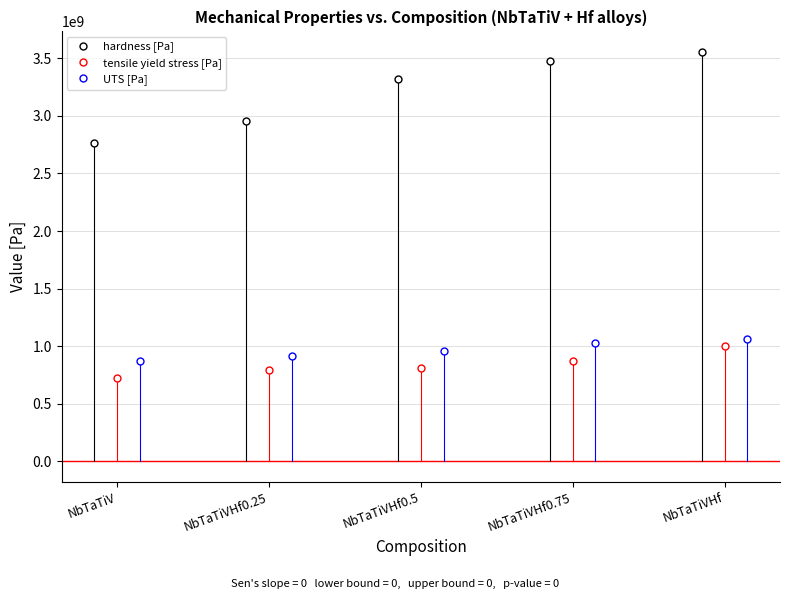

Does the chart display data point markers on the line(s)?

Yes